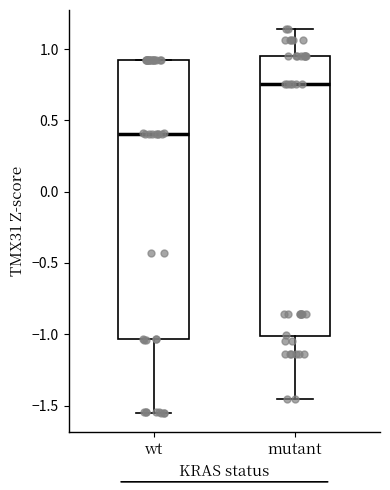

Which box's median line is the highest?

mutant